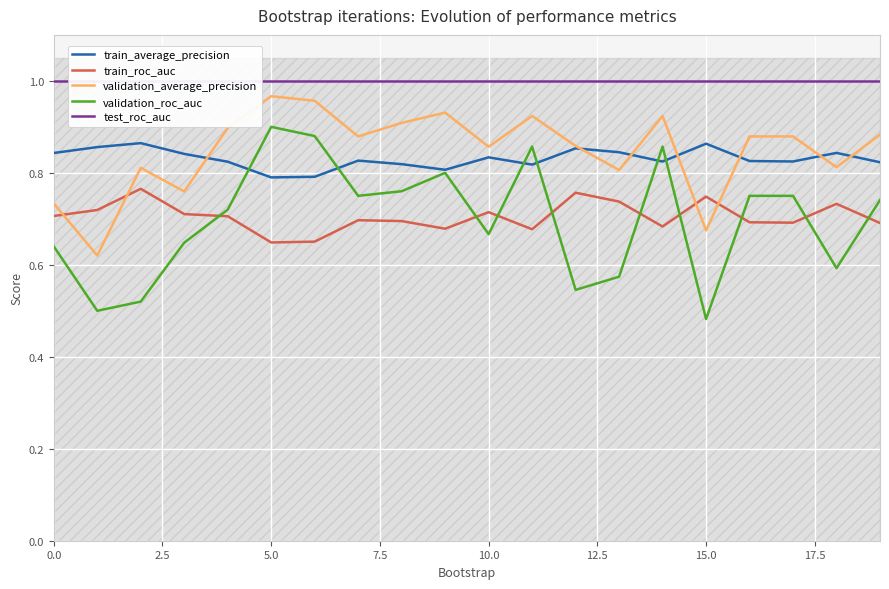

Reading left to right, what are all the values shown in this chart?

train_average_precision: 0.8	0.9	0.9	0.8	0.8	0.8	0.8	0.8	0.8	0.8	0.8	0.8	0.9	0.8	0.8	0.9	0.8	0.8	0.8	0.8
train_roc_auc: 0.7	0.7	0.8	0.7	0.7	0.6	0.7	0.7	0.7	0.7	0.7	0.7	0.8	0.7	0.7	0.7	0.7	0.7	0.7	0.7
validation_average_precision: 0.7	0.6	0.8	0.8	0.9	1.0	1.0	0.9	0.9	0.9	0.9	0.9	0.9	0.8	0.9	0.7	0.9	0.9	0.8	0.9
validation_roc_auc: 0.6	0.5	0.5	0.6	0.7	0.9	0.9	0.8	0.8	0.8	0.7	0.9	0.5	0.6	0.9	0.5	0.8	0.8	0.6	0.7
test_roc_auc: 1.0	1.0	1.0	1.0	1.0	1.0	1.0	1.0	1.0	1.0	1.0	1.0	1.0	1.0	1.0	1.0	1.0	1.0	1.0	1.0